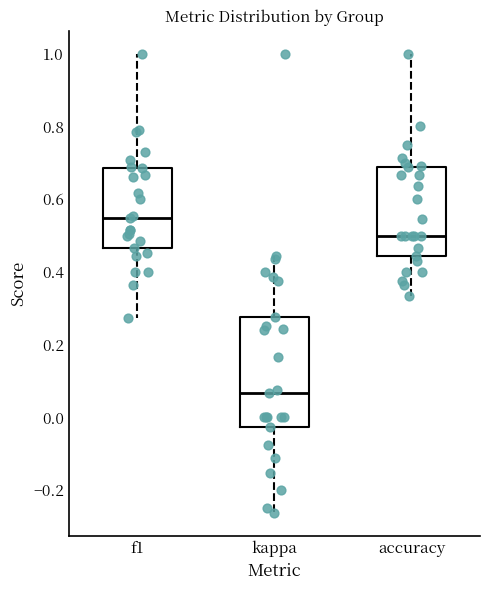

Which box is the tallest, from its lower edge to its upper edge?

kappa